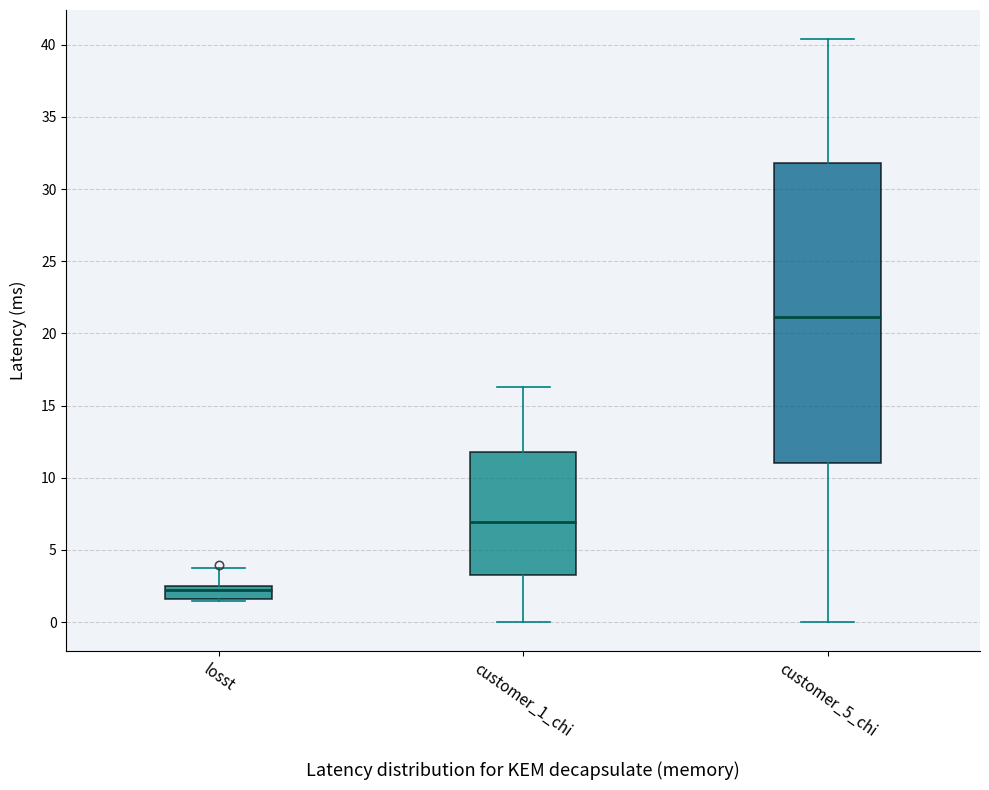

Where is the upper edge of the box for customer_1_chi on the y-axis? The values are not printed on the chart, so give them approximately, as read against the axis.

12.0